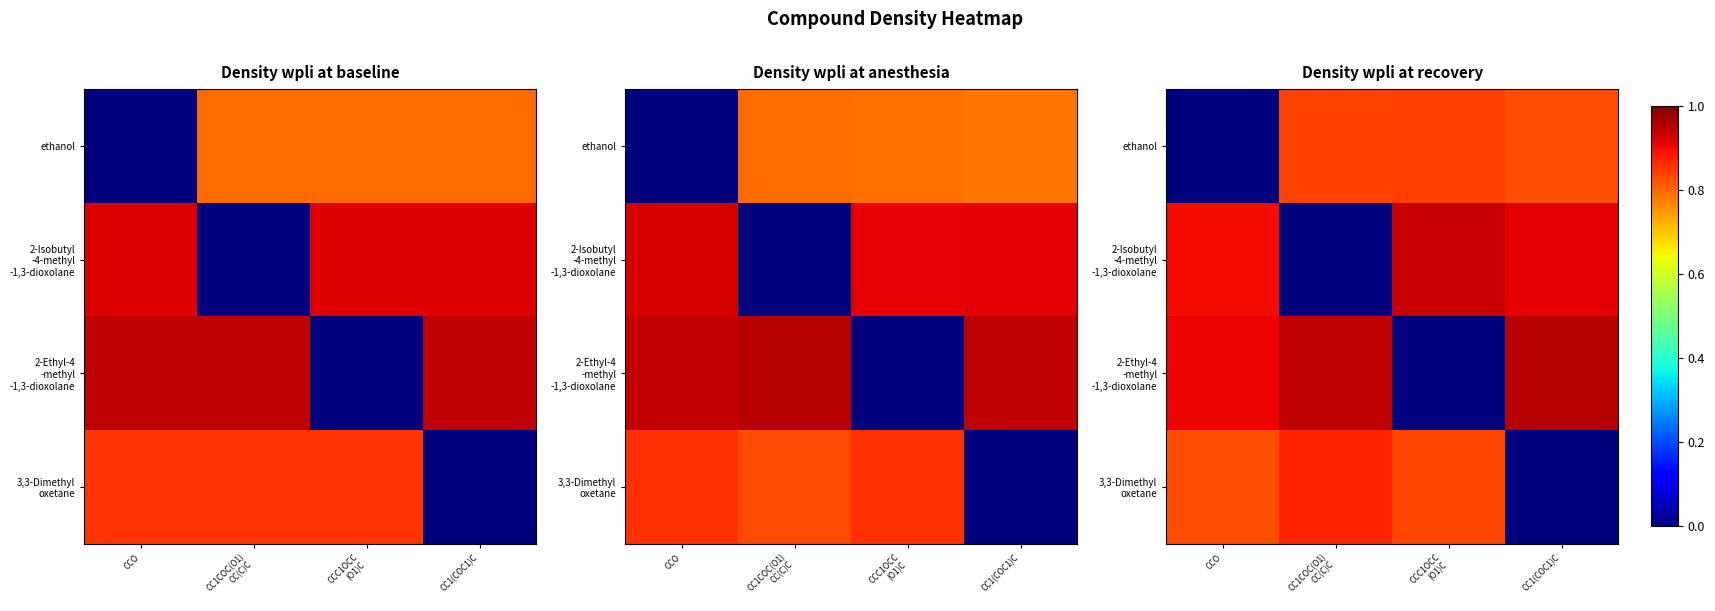

What is the difference between the maximum and minimum values in the 2-Ethyl-4 -methyl -1,3-dioxolane series?

0.9